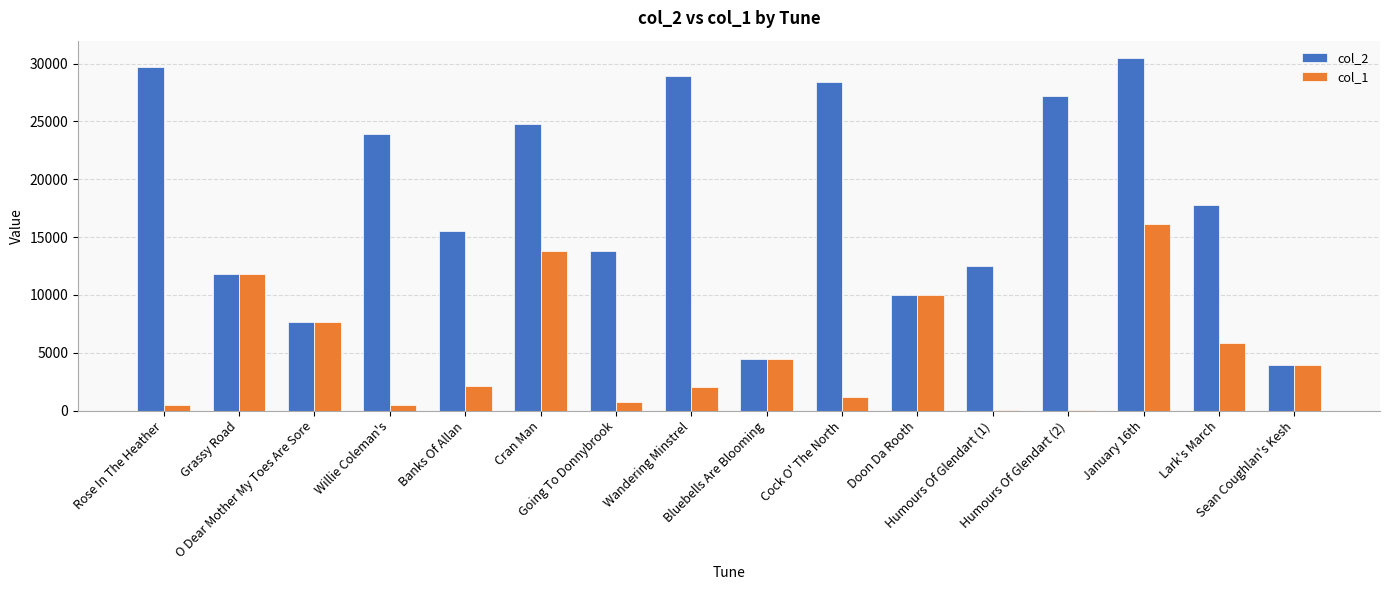

What is the maximum value shown in the chart?

30455